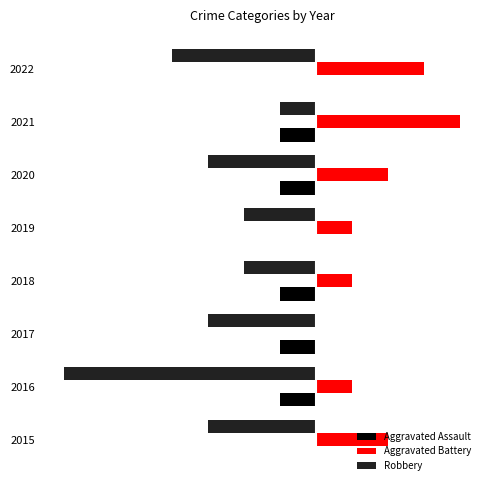

What are all the series names shown in the legend?

Aggravated Assault, Aggravated Battery, Robbery